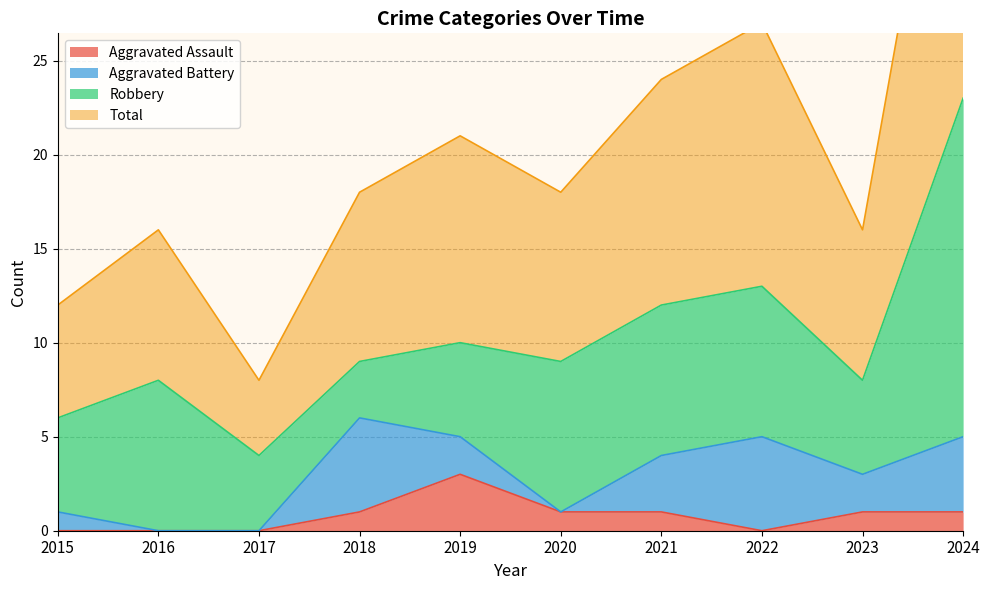

Does the chart display data point markers on the line(s)?

No